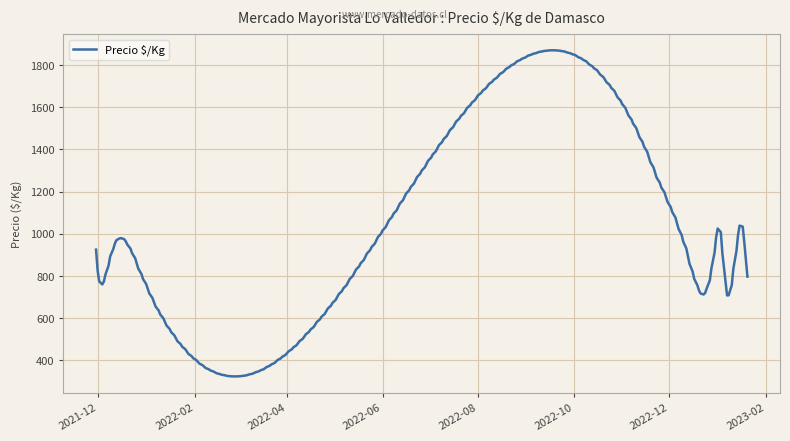

What is the difference between the second highest and minimum values?

1545.9